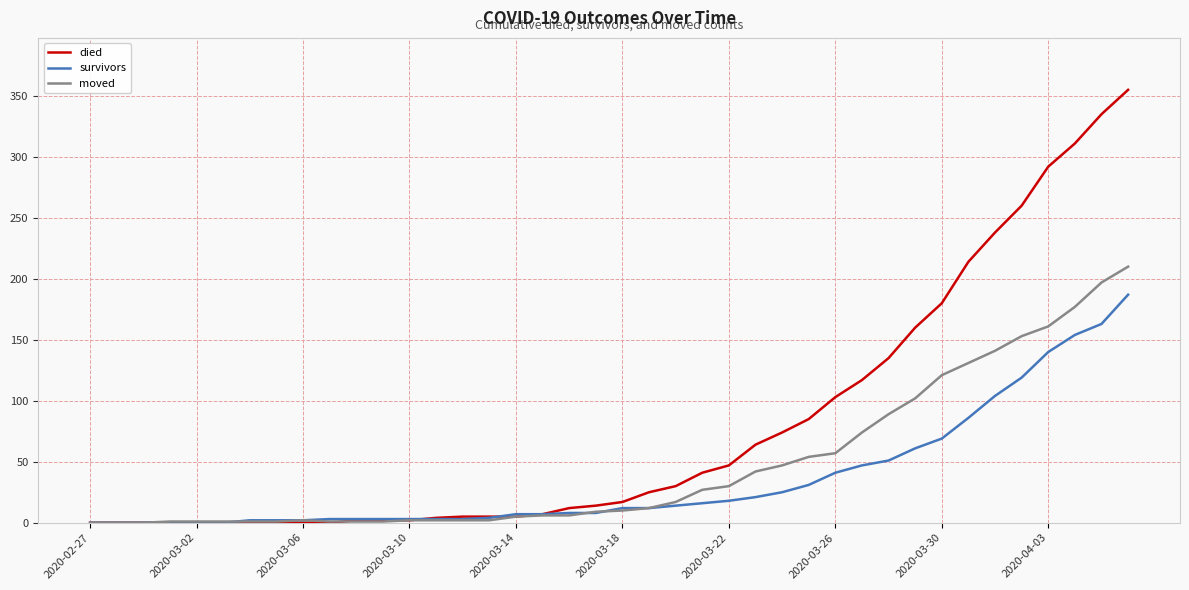

List the series in order of their peak value, highest first.

died, moved, survivors